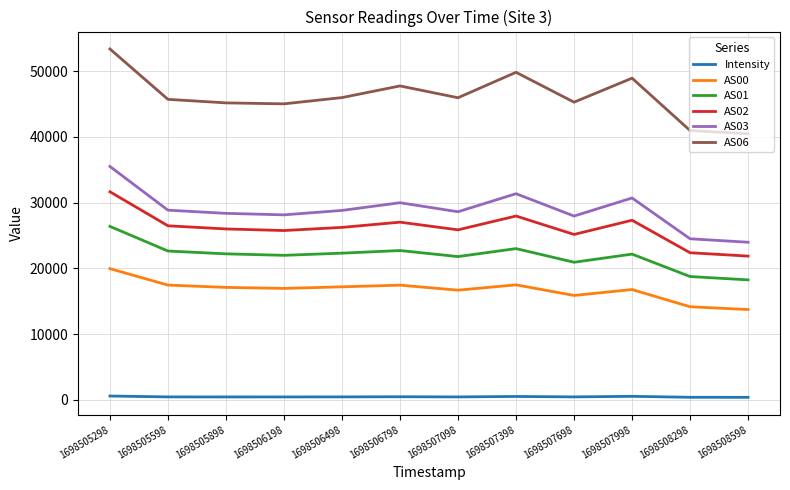

True or false: AS03 and Intensity intersect in this chart.

False